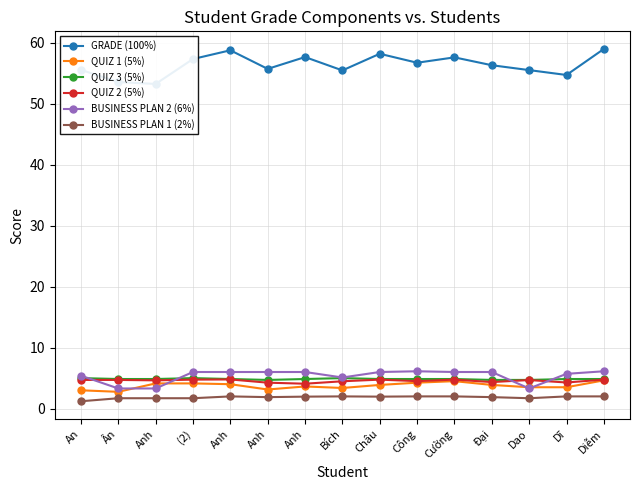

Does the chart display data point markers on the line(s)?

Yes